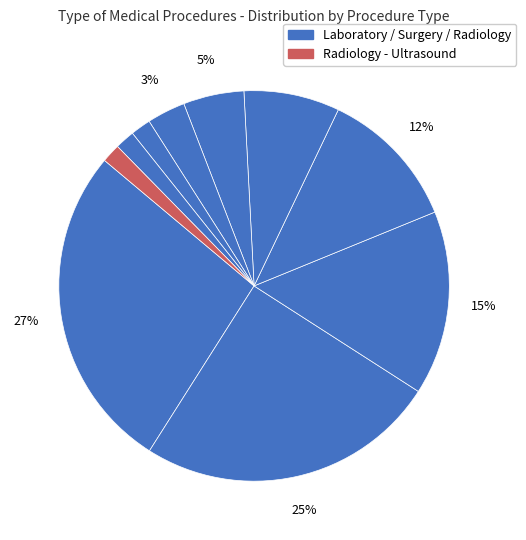

Count the number of slices in the pie.

10